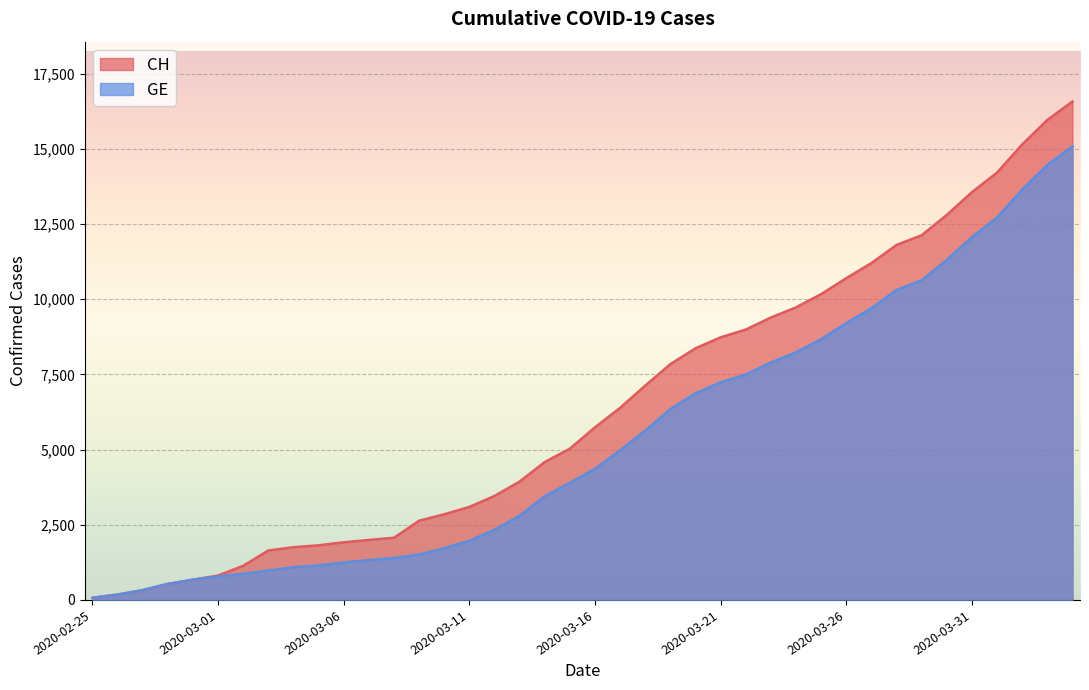

At which label does GE reach its peak?

2020-04-04